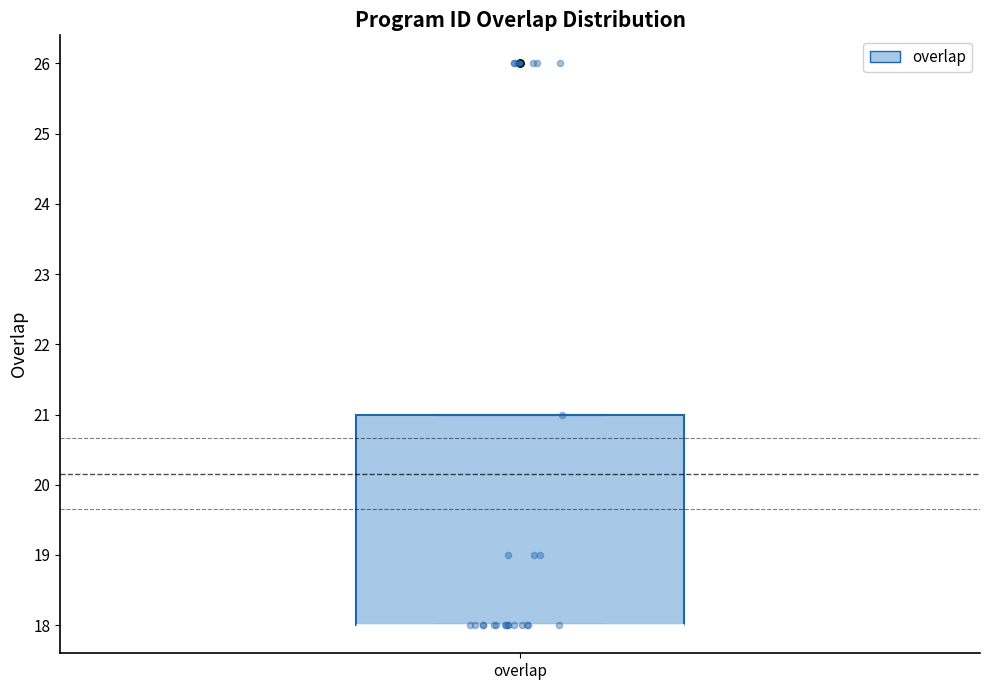

Transcribe this box plot: give where the median line is, the range the box spans, and where the two whiskers end, as read against the y-axis. The values are not printed on the chart, so give them approximately, as read against the axis.

median 18 (drawn on the box's lower edge), box 18 to 21, whiskers 18 to 21